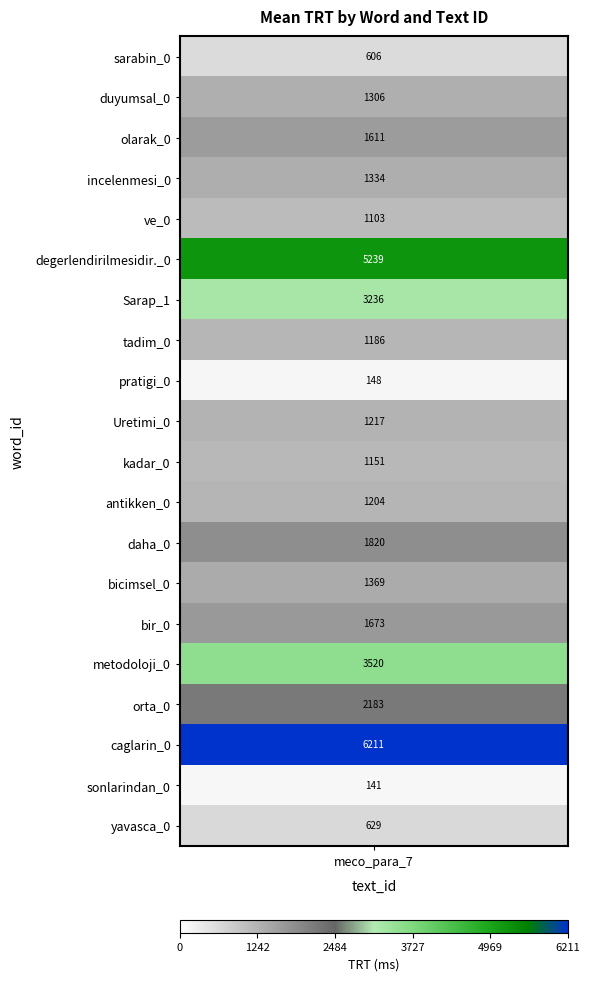

True or false: the data shows 3520 at 15.

True